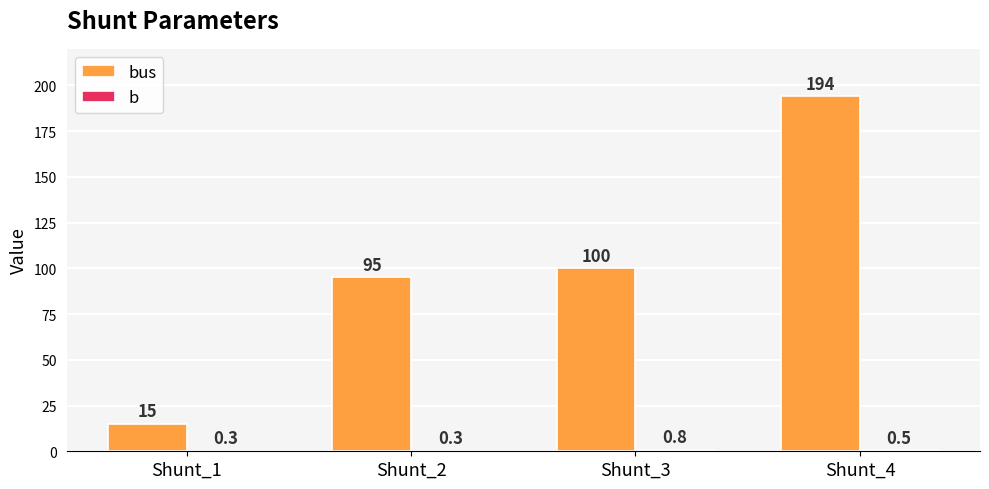

At which category is the sum across all series the highest?

Shunt_4